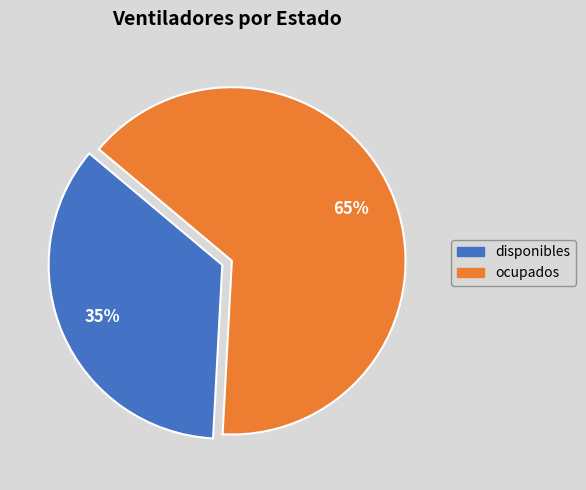

How many segments does this pie chart have?

2